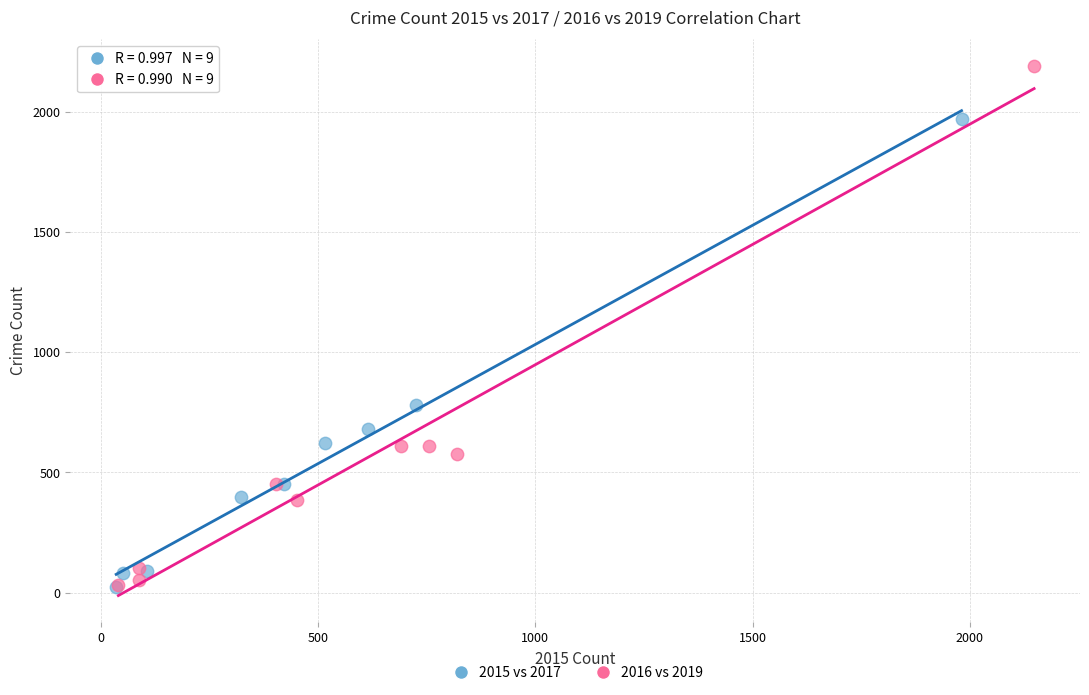

Which series contains the highest Y value?

2016 vs 2019